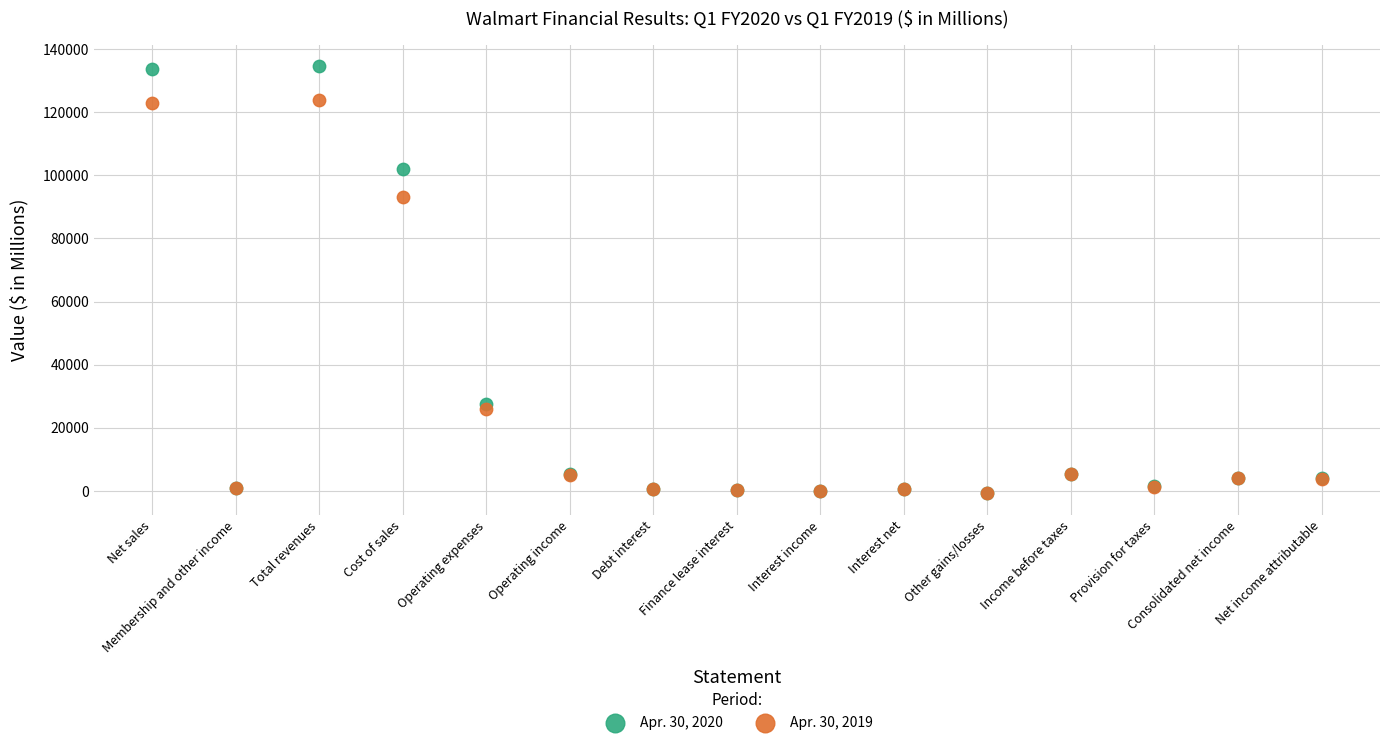

Across all series, what Y value is closest to 66892?

93034